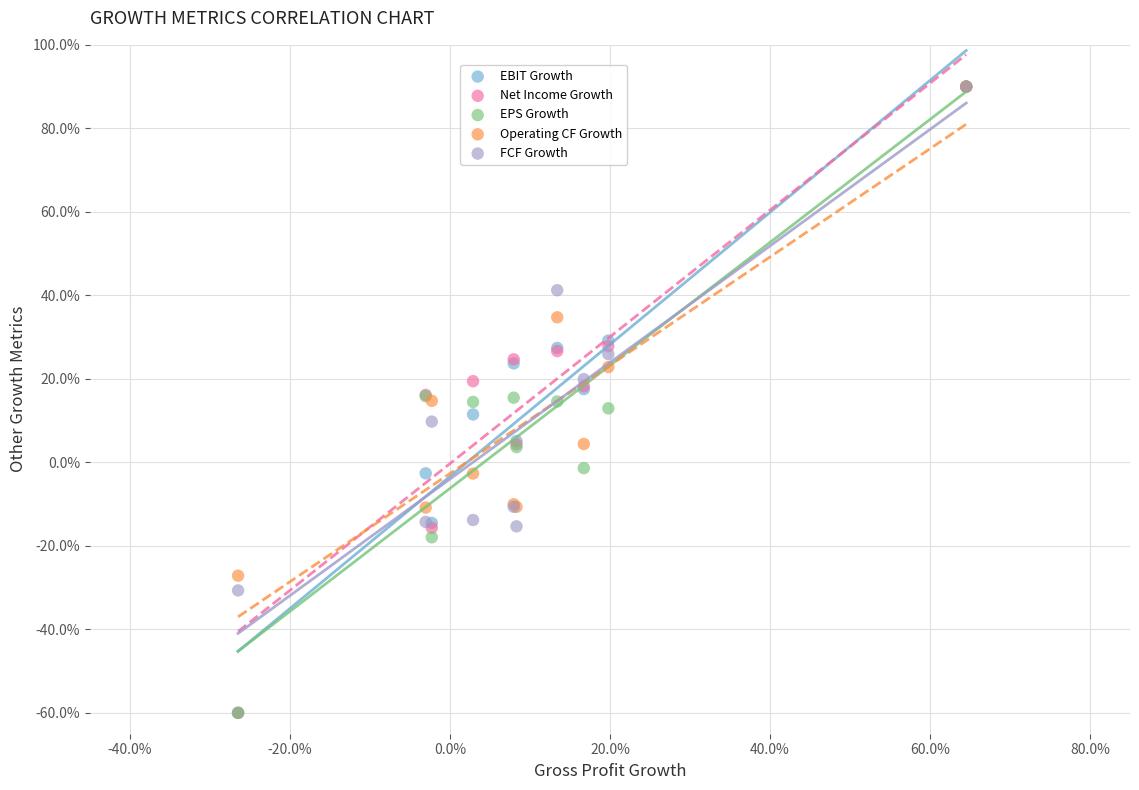

What are all the series names shown in the legend?

EBIT Growth, Net Income Growth, EPS Growth, Operating CF Growth, FCF Growth